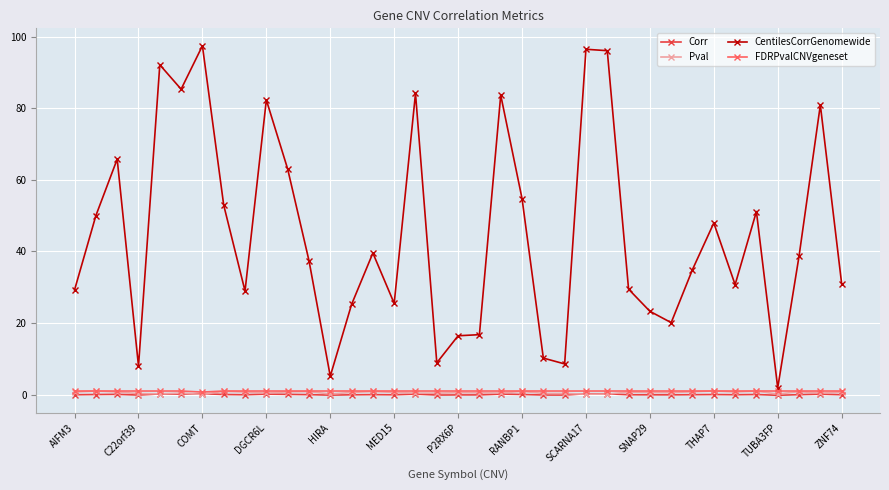

Which series has the largest range (max minus min)?

CentilesCorrGenomewide